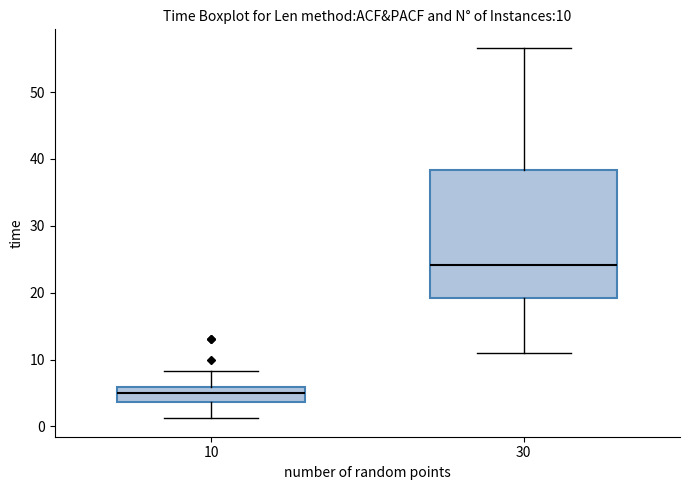

Which box is the tallest, from its lower edge to its upper edge?

30